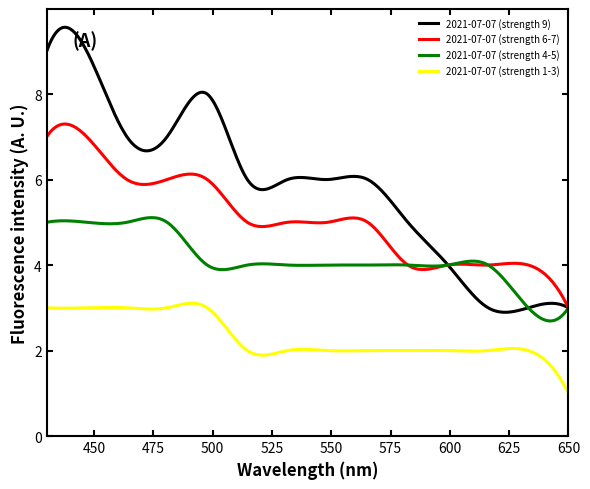

Which series has the largest range (max minus min)?

2021-07-07 (strength 9)